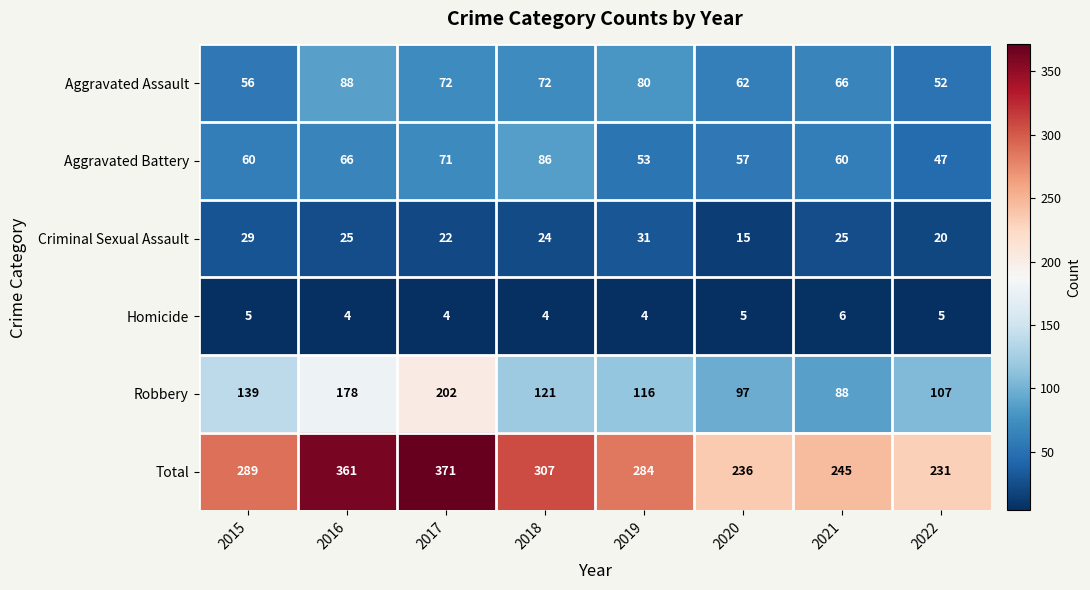

What is the average value of the Robbery series?

131